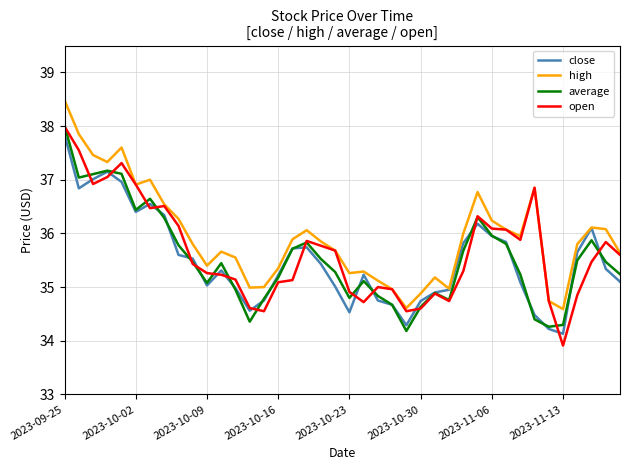

What is the maximum value for close?

37.8